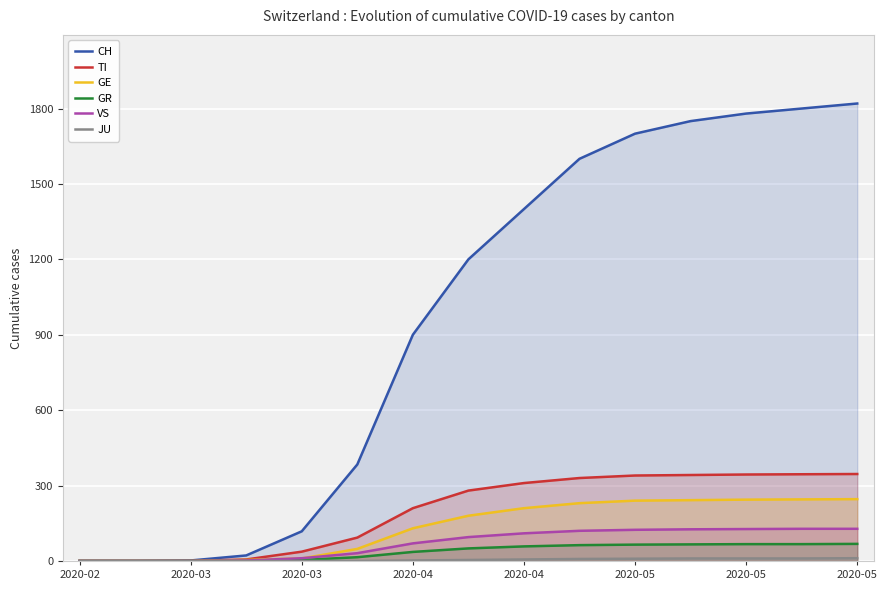

What is the approximate value of TI at 11, to the nearest 10?

340